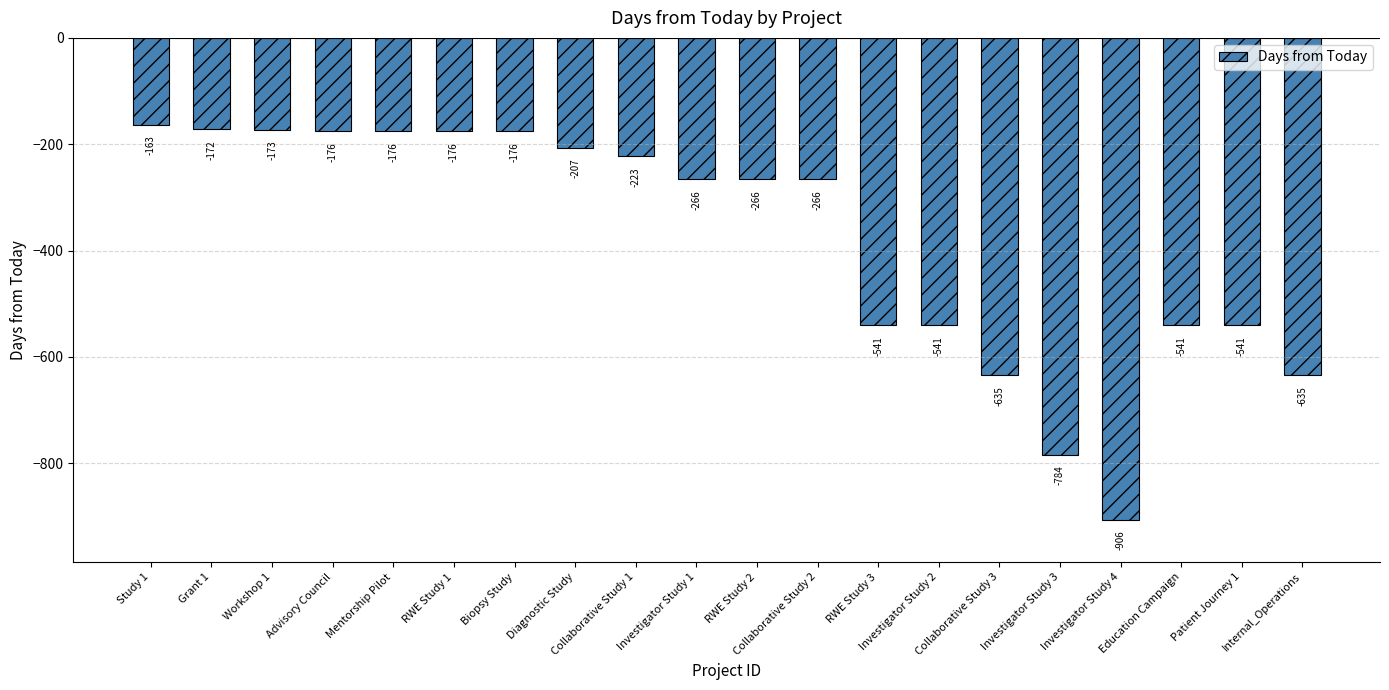

Is it true that the value at Investigator Study 1 is -266?

True